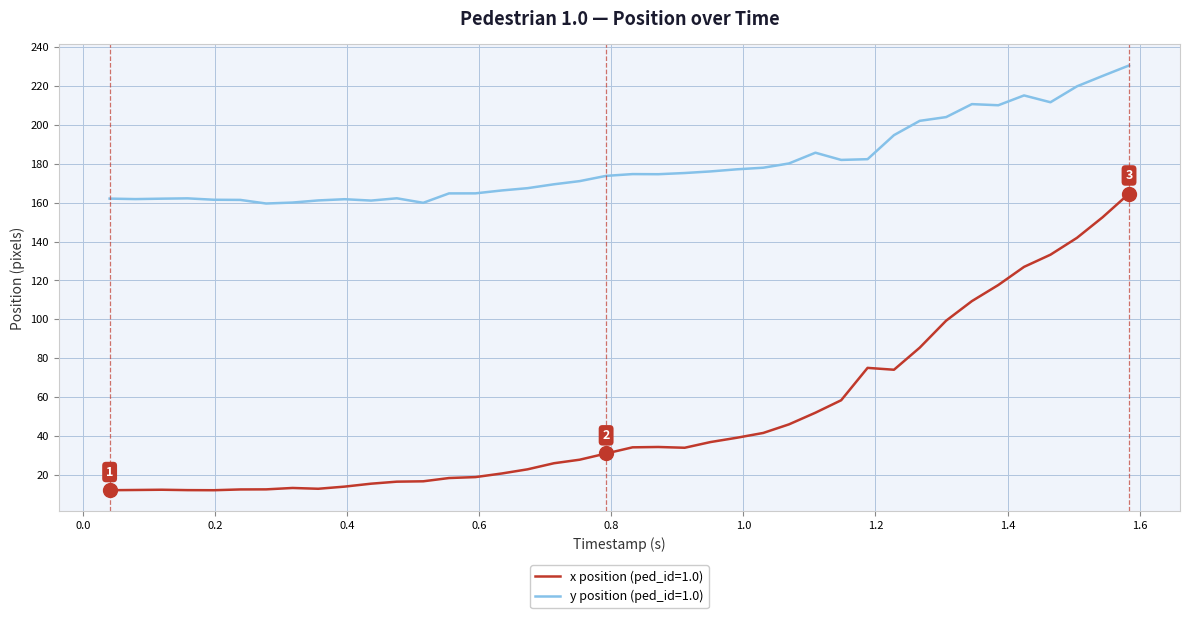

What is the minimum value shown in the chart?

12.1